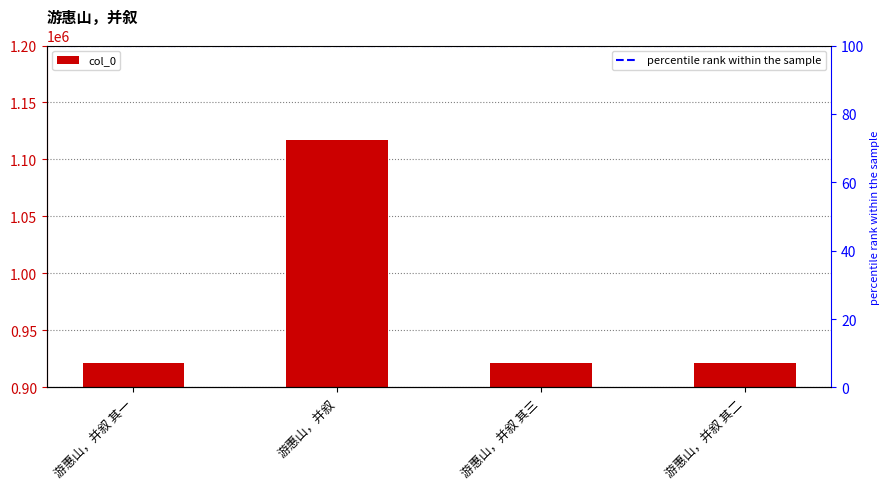

Is it true that the value at 游惠山，并叙 其三 is 1306872?

False